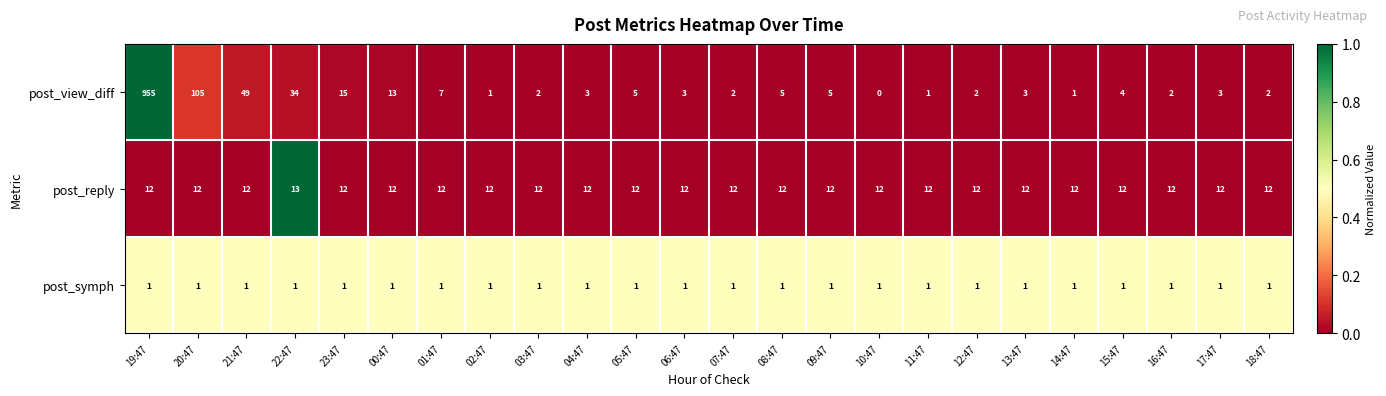

Which label corresponds to the smallest value in the chart?

10:47